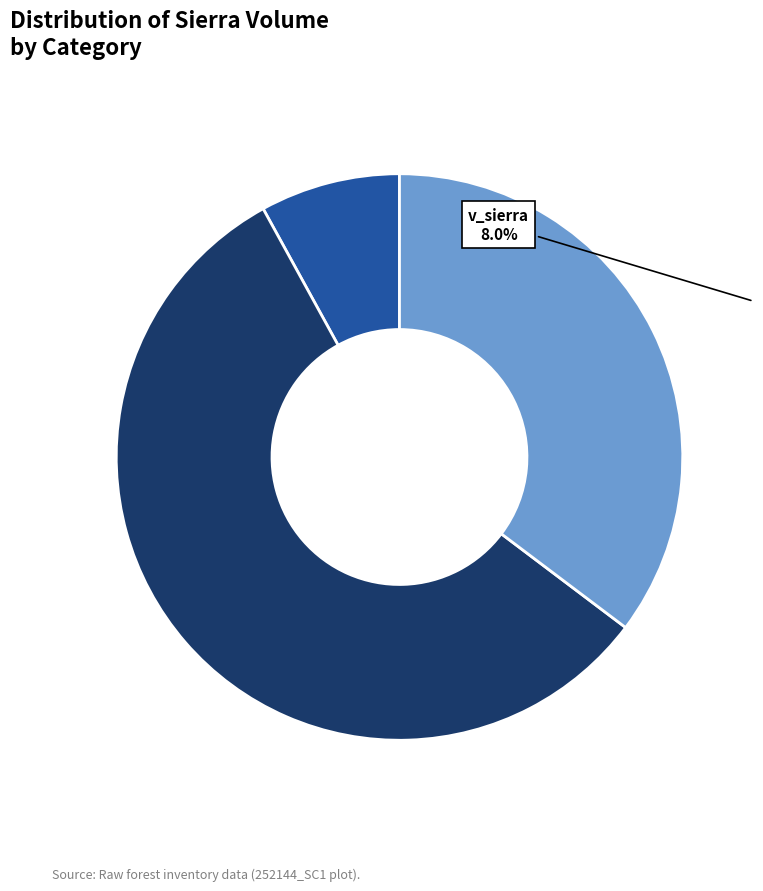

Is there any slice that represents more than half of the pie?

Yes